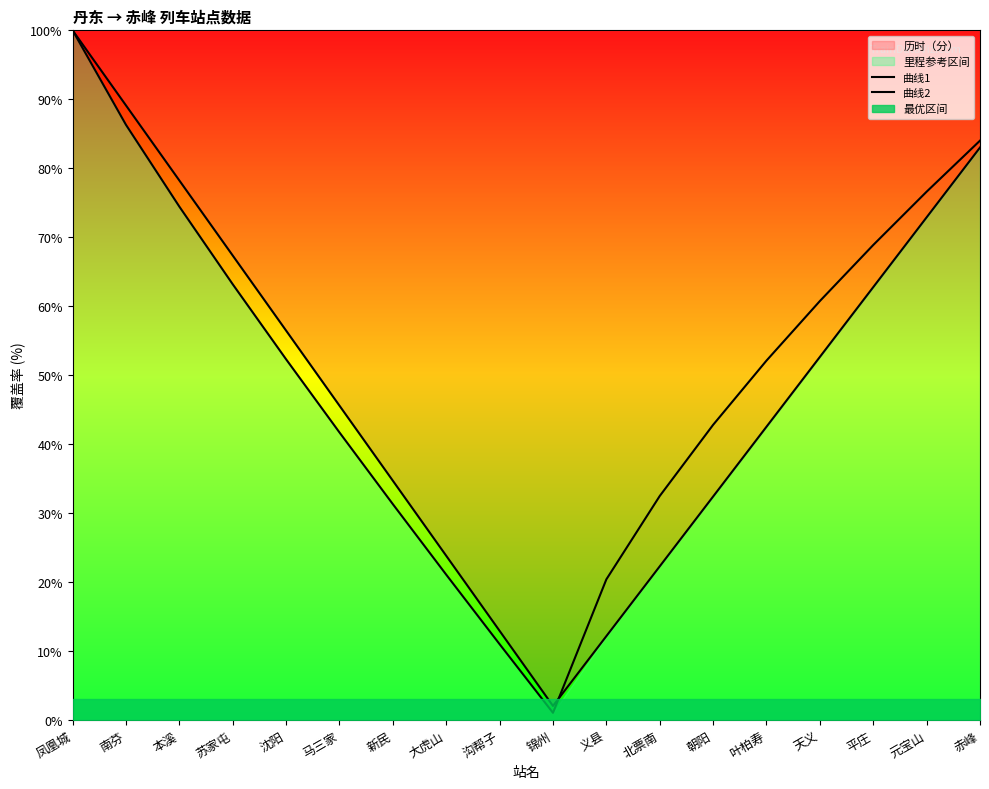

List the series in order of their peak value, lowest first.

曲线1, 曲线2